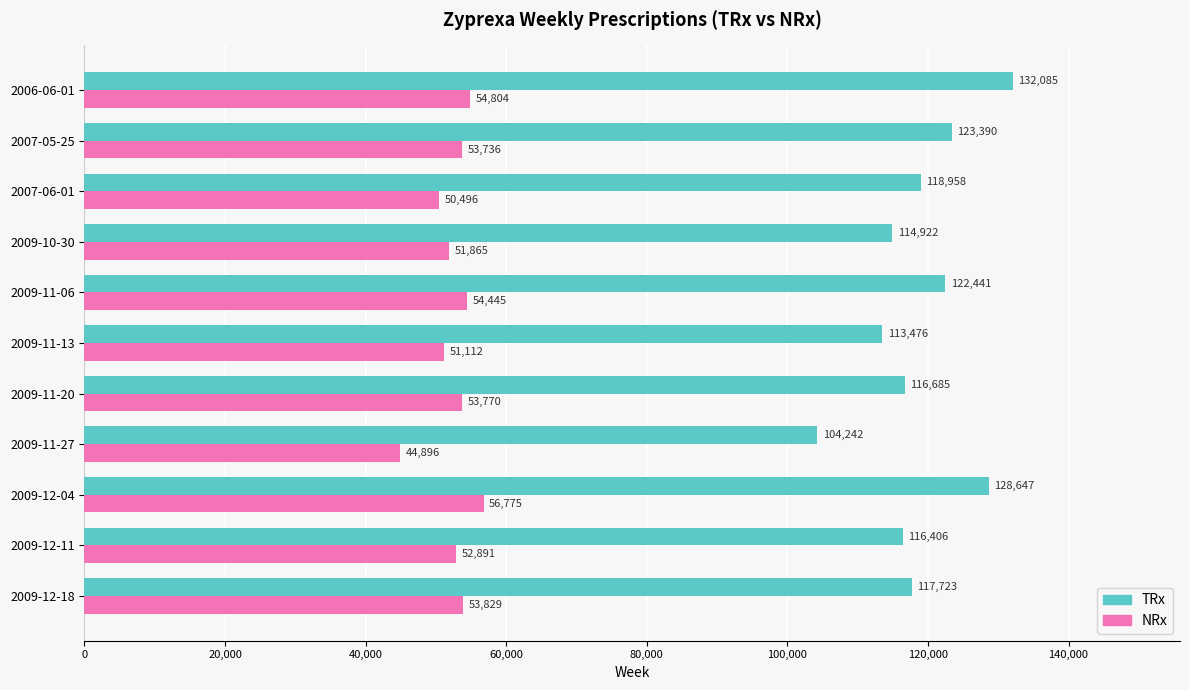

Where is TRx nearest to the value 118163?

2009-12-18